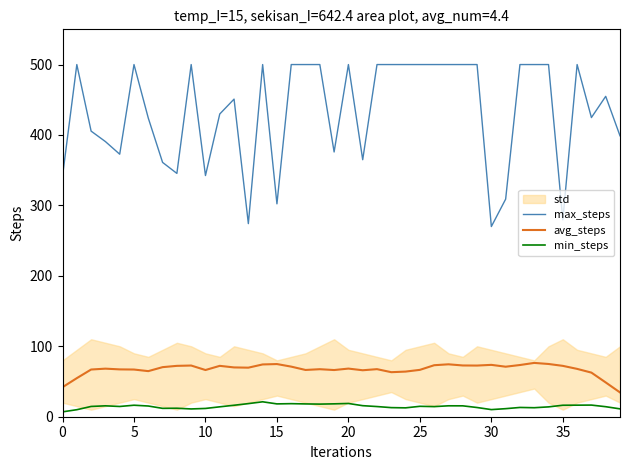

How many lines are shown in the chart?

3